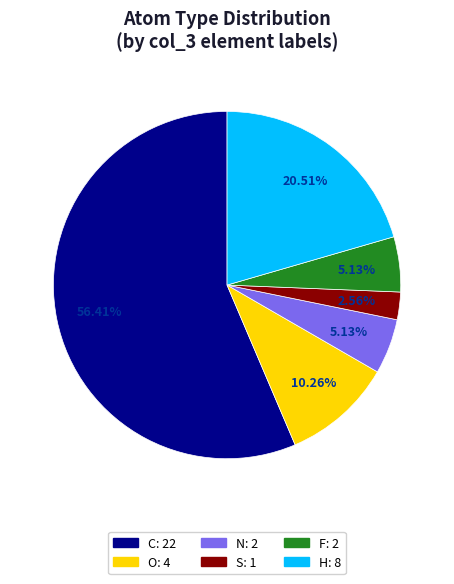

Which category has the smallest portion of the pie?

S